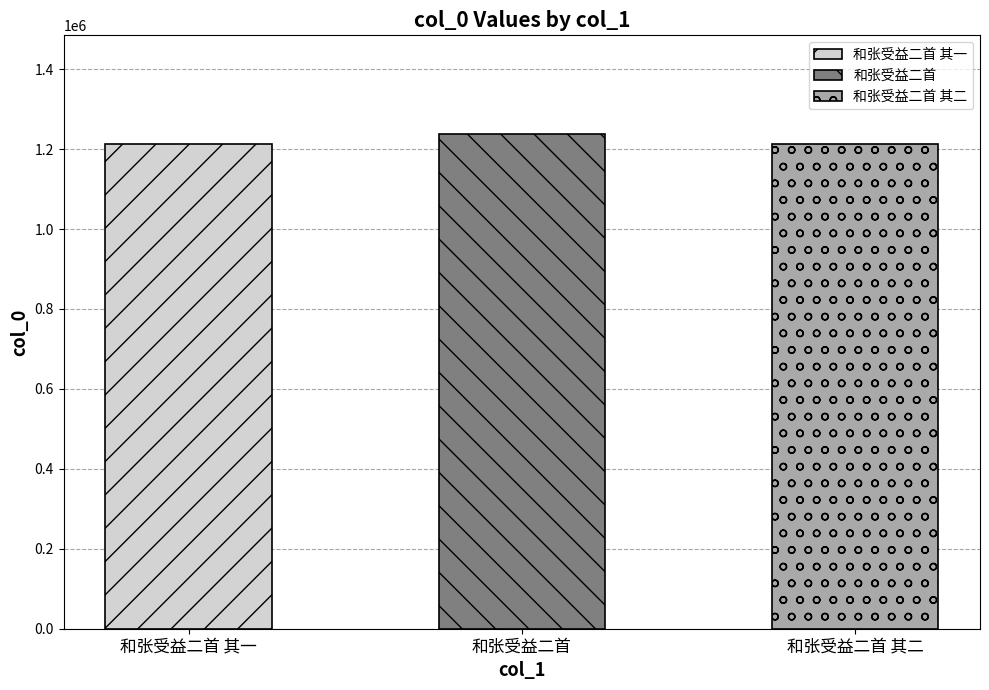

Does the chart contain any negative values?

No